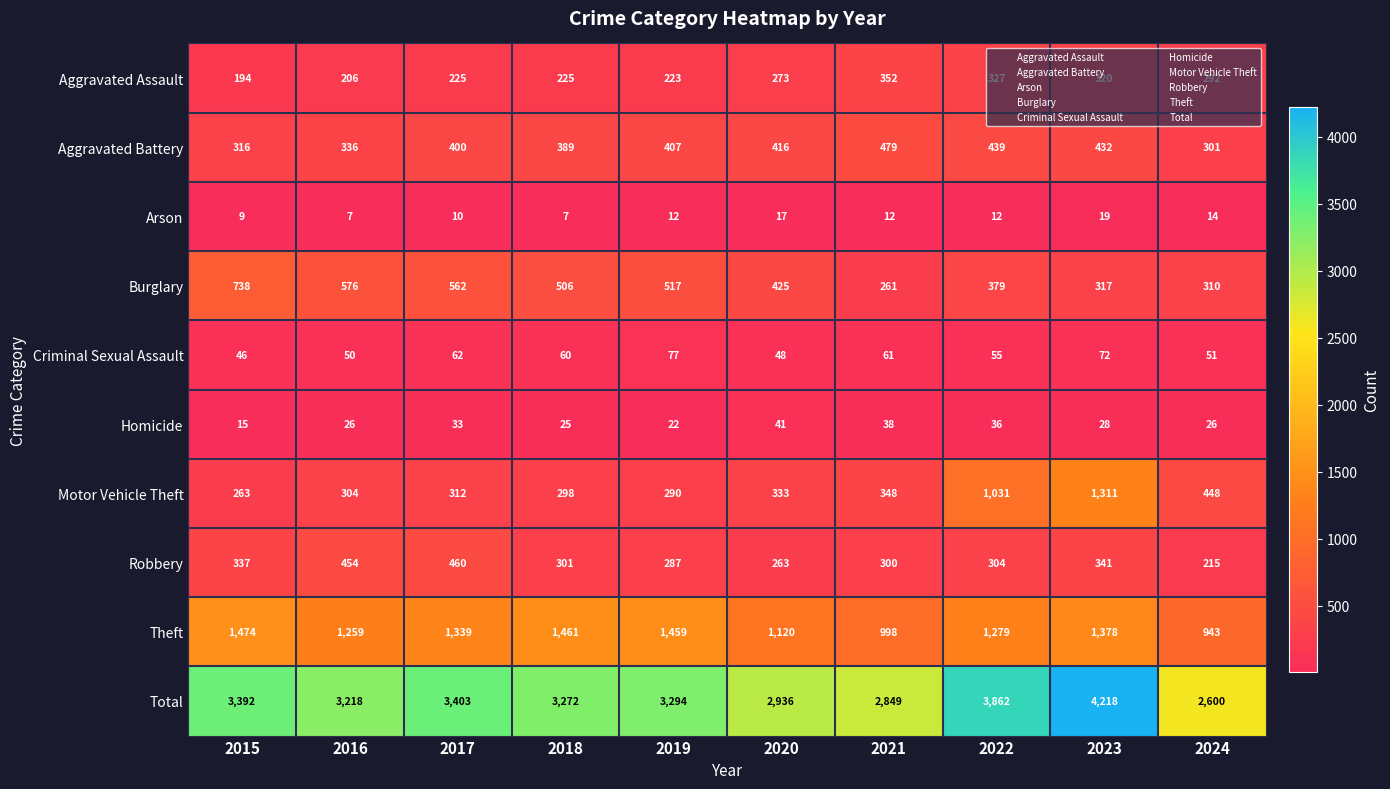

What is the spread (max minus min) of values at 2017?

3393